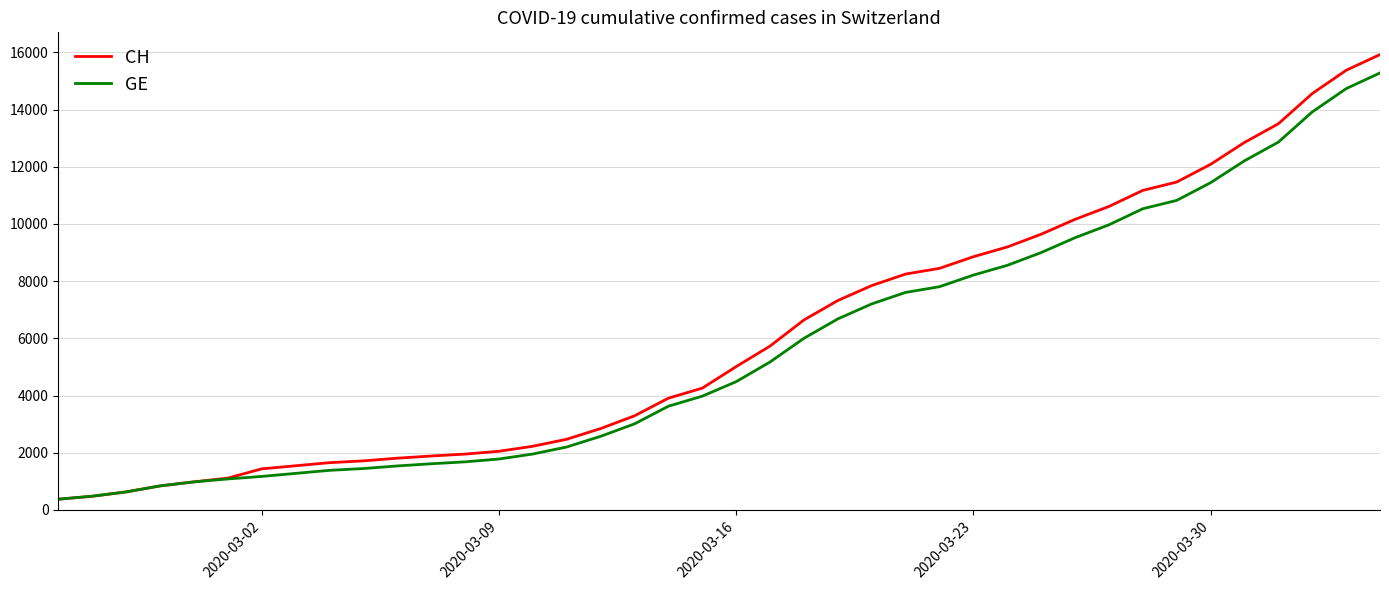

Which series has the widest spread of values?

CH